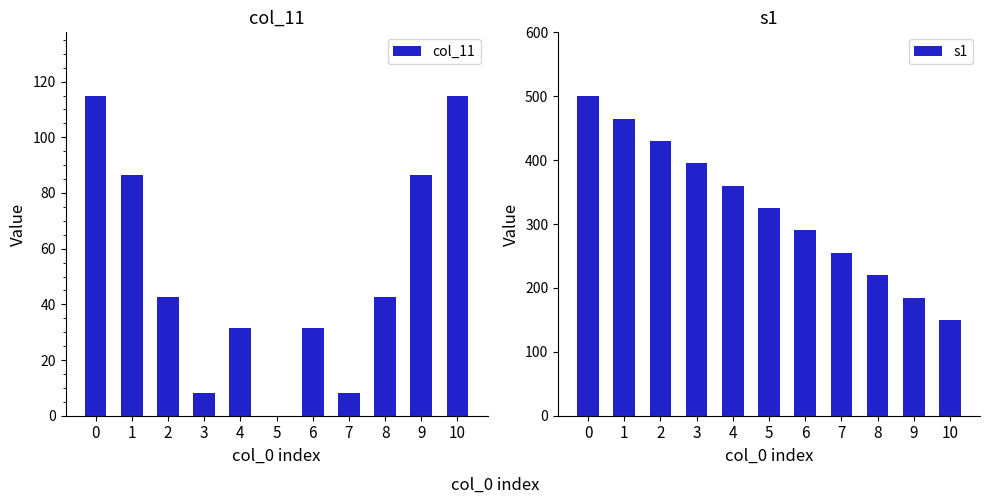

Reading right to left, what are all the values shown in this chart?

col_11: 114.7	86.5	42.7	8.2	31.5	0.0	31.5	8.2	42.7	86.5	114.7
s1: 150.0	185.0	220.0	255.0	290.0	325.0	360.0	395.0	430.0	465.0	500.0